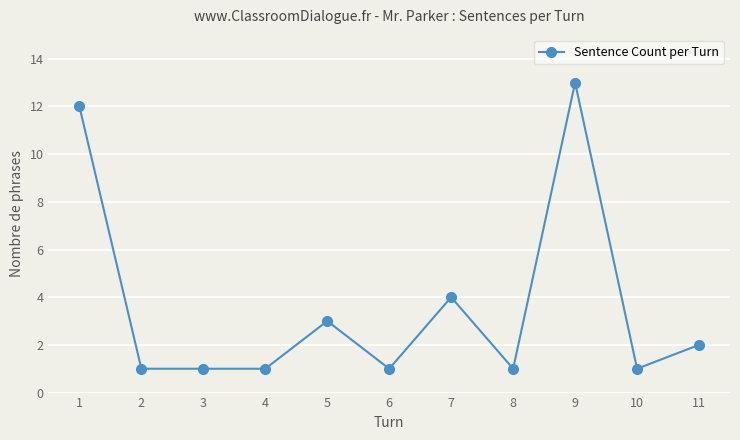

True or false: there are more than 1 points higher than both neighbors.

True